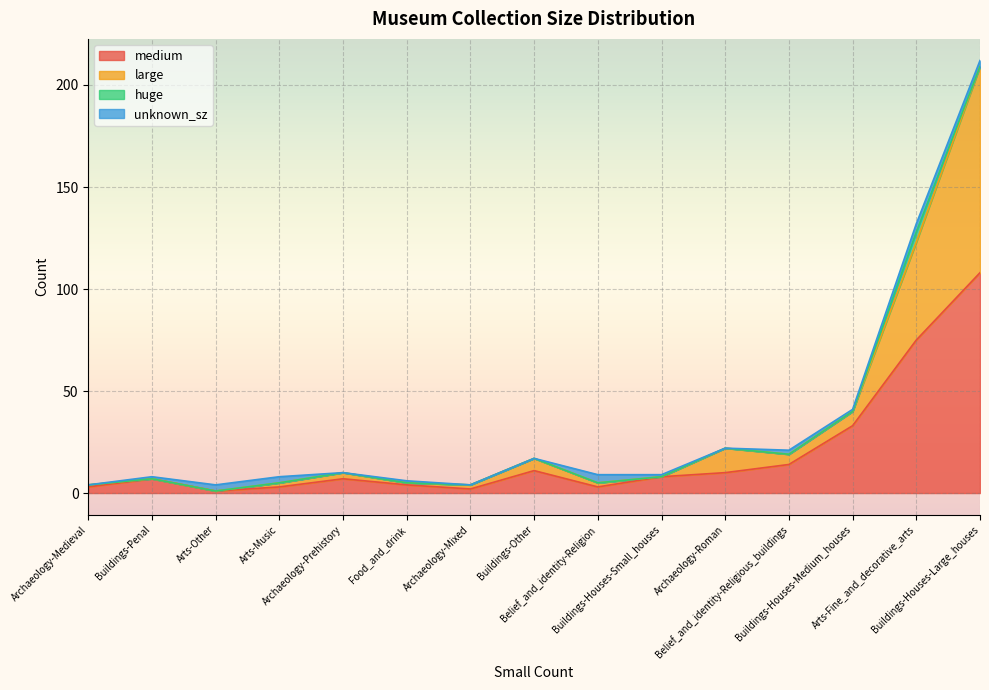

How many lines are shown in the chart?

4